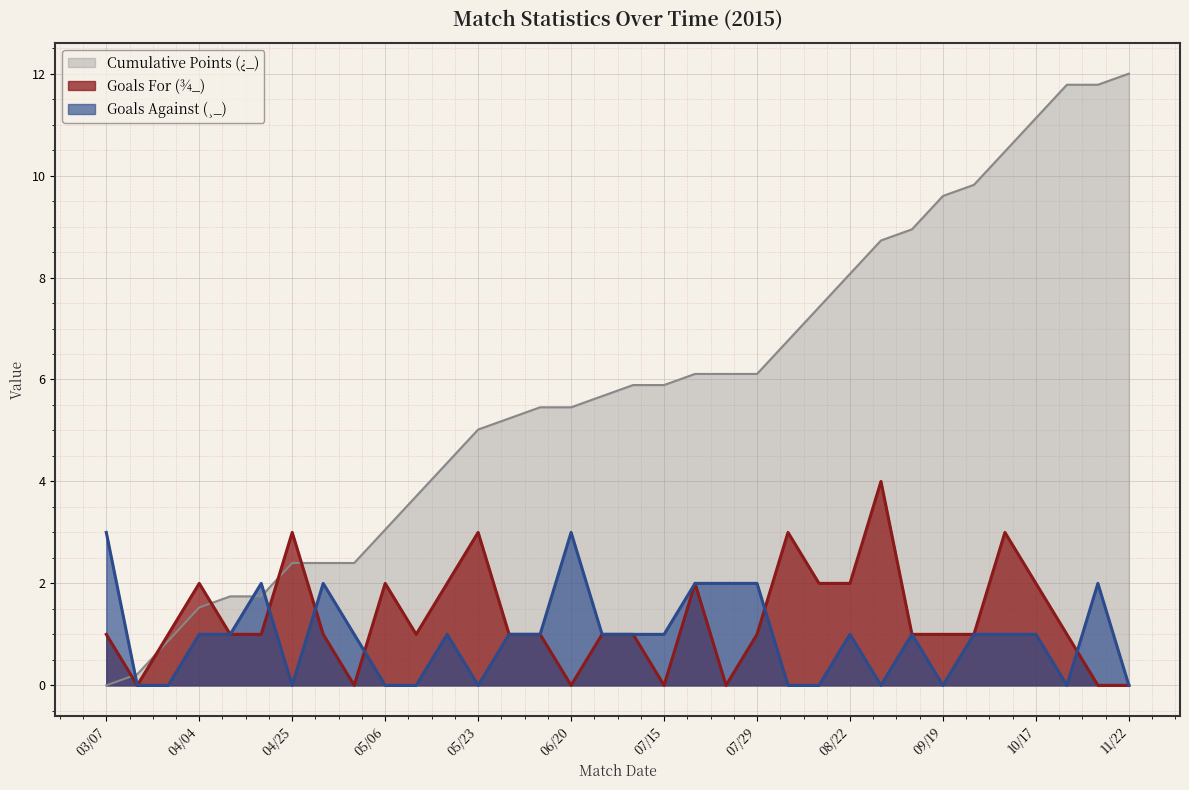

True or false: Goals Against (¸_) has more than 2 points higher than both neighbors.

True